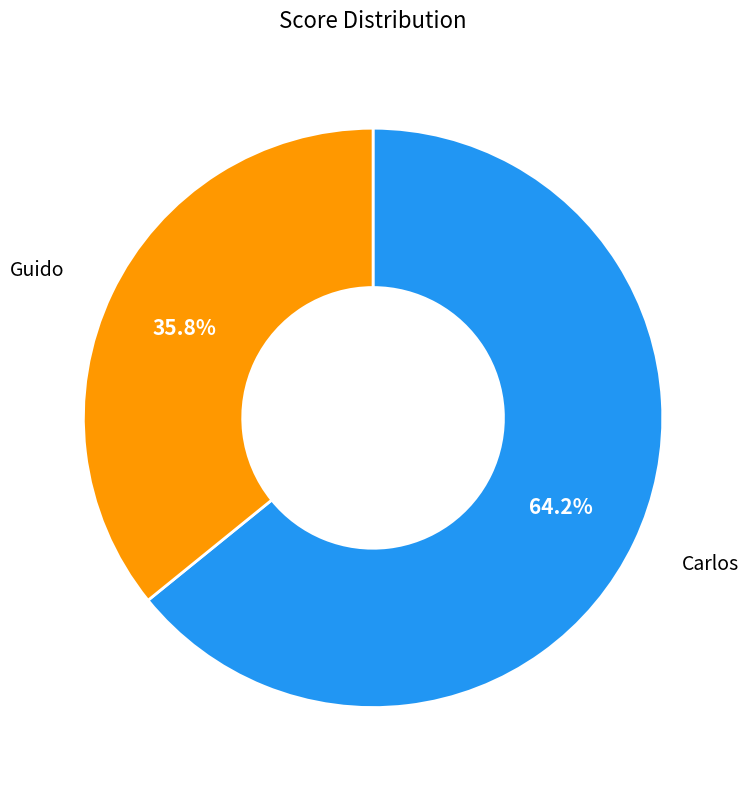

Does any single category account for the majority?

Yes